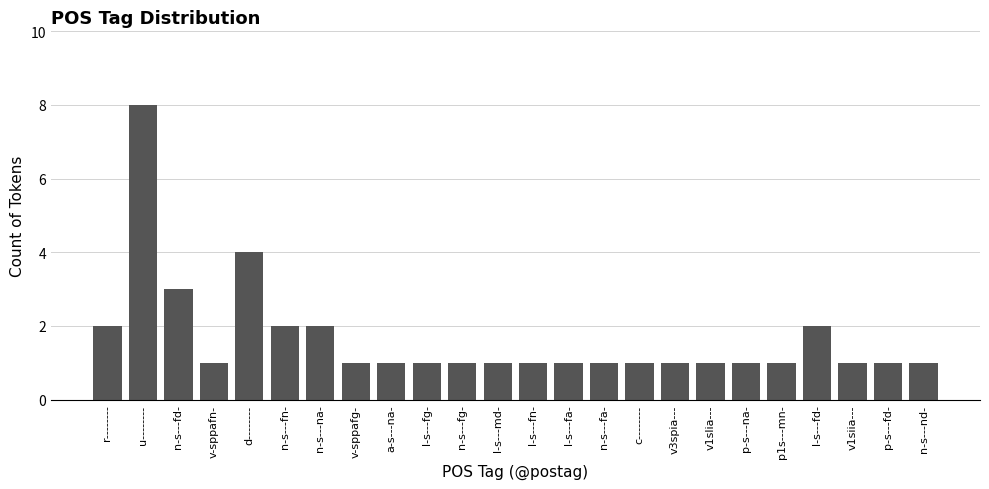

Reading right to left, list all the values displayed in this chart.

n-s---nd-=1	p-s---fd-=1	v1siia---=1	l-s---fd-=2	p1s---mn-=1	p-s---na-=1	v1slia---=1	v3spia---=1	c--------=1	n-s---fa-=1	l-s---fa-=1	l-s---fn-=1	l-s---md-=1	n-s---fg-=1	l-s---fg-=1	a-s---na-=1	v-sppafg-=1	n-s---na-=2	n-s---fn-=2	d--------=4	v-sppafn-=1	n-s---fd-=3	u--------=8	r--------=2